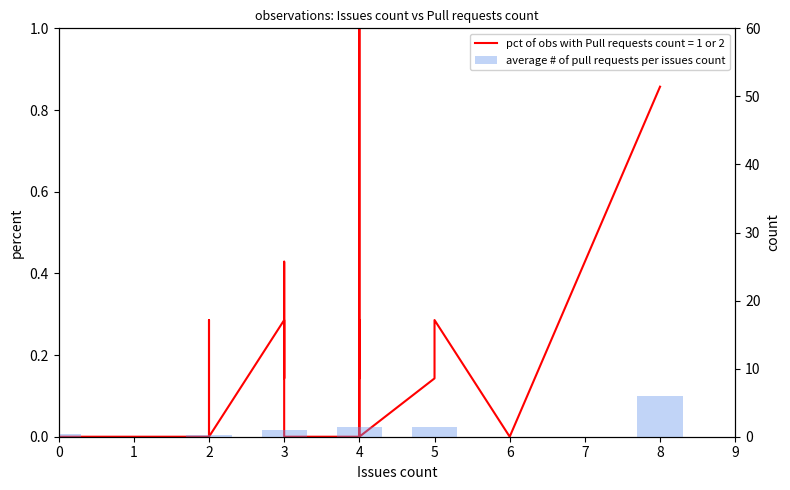

Approximately how many times larger is the value at 5 compared to 3?

1.5